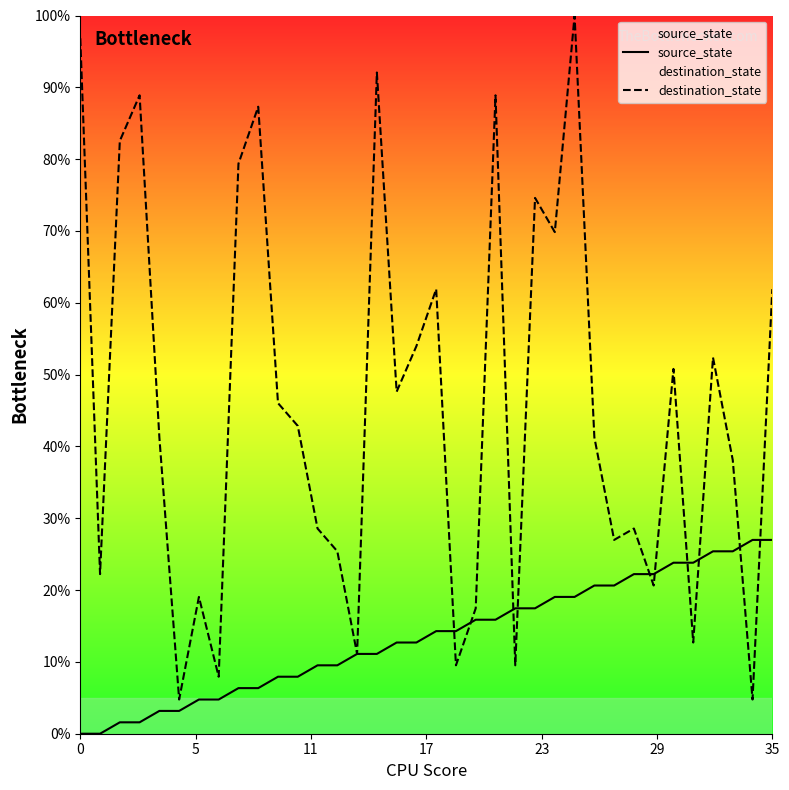

What is the sum of all destination_state values?

1647.6